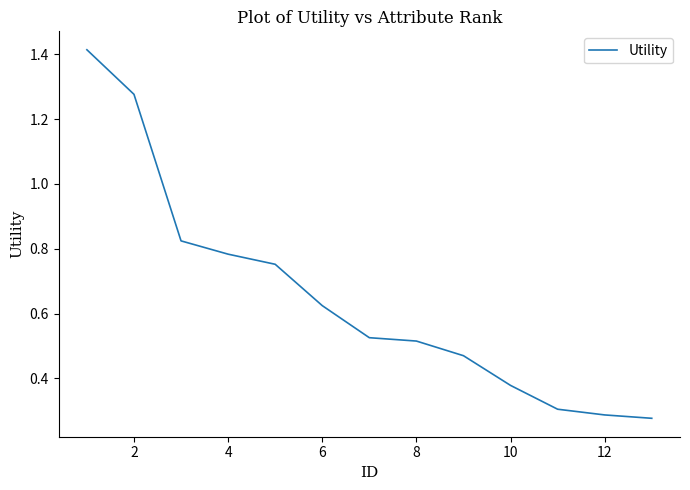

What is the greatest value displayed?

1.4